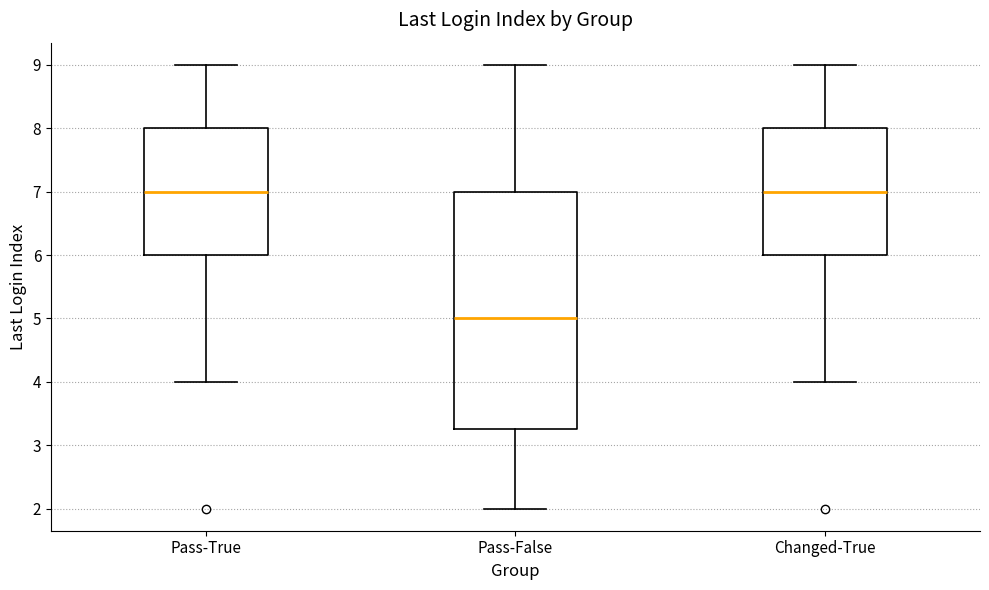

Which box is the tallest, from its lower edge to its upper edge?

Pass-False